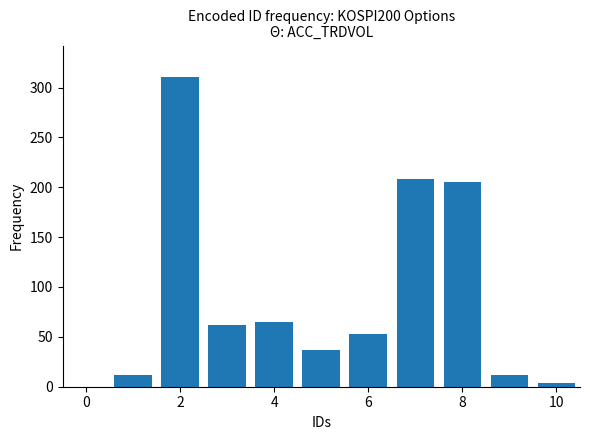

How many distinct data groups are displayed?

1